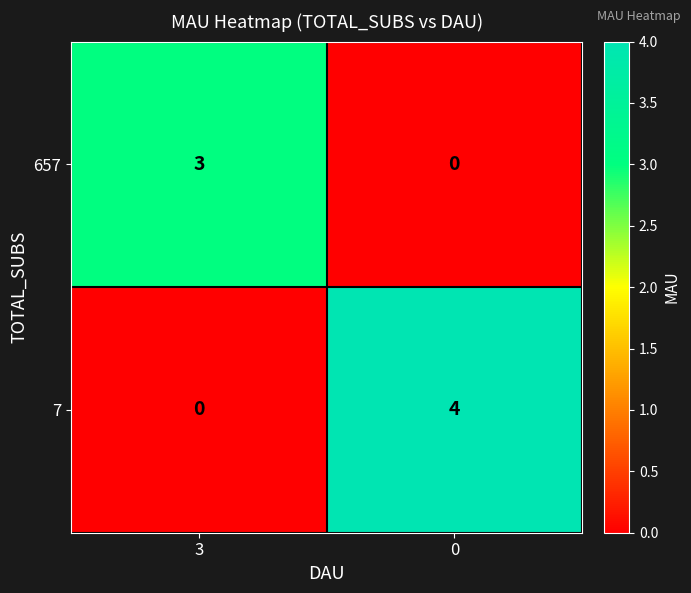

Reading right to left, what are all the values shown in this chart?

657: 0=0	3=3
7: 0=4	3=0